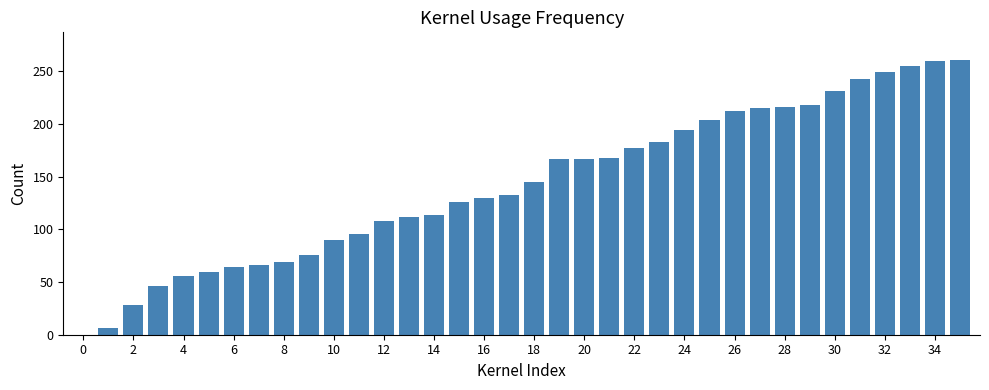

What is the sum of all values?

5145